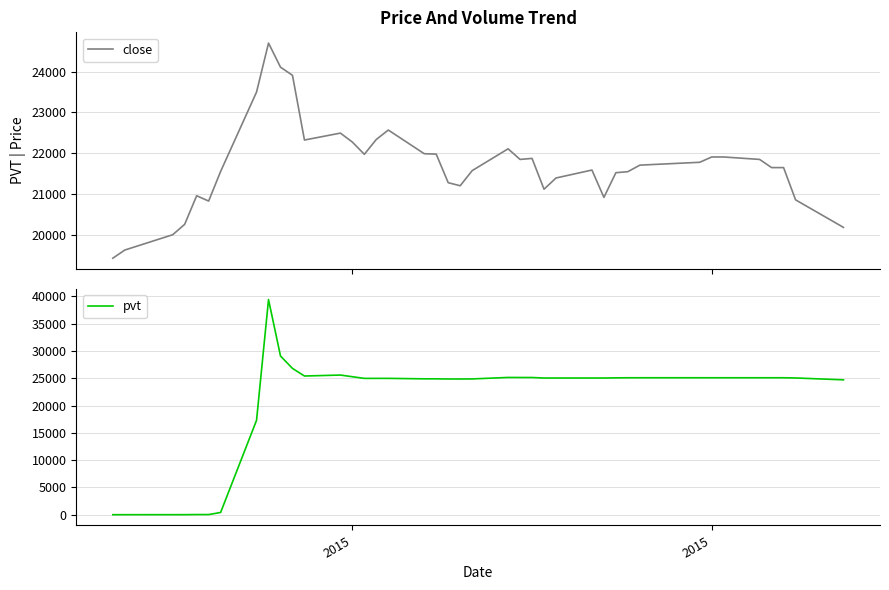

Does the chart have visible grid lines?

Yes